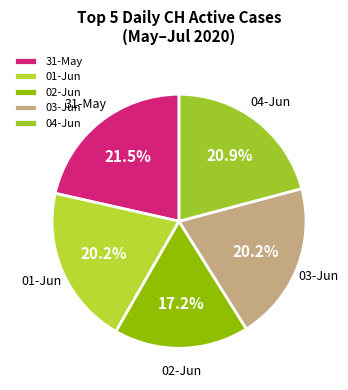

How much of the chart is everything except 01-Jun?

79.8%